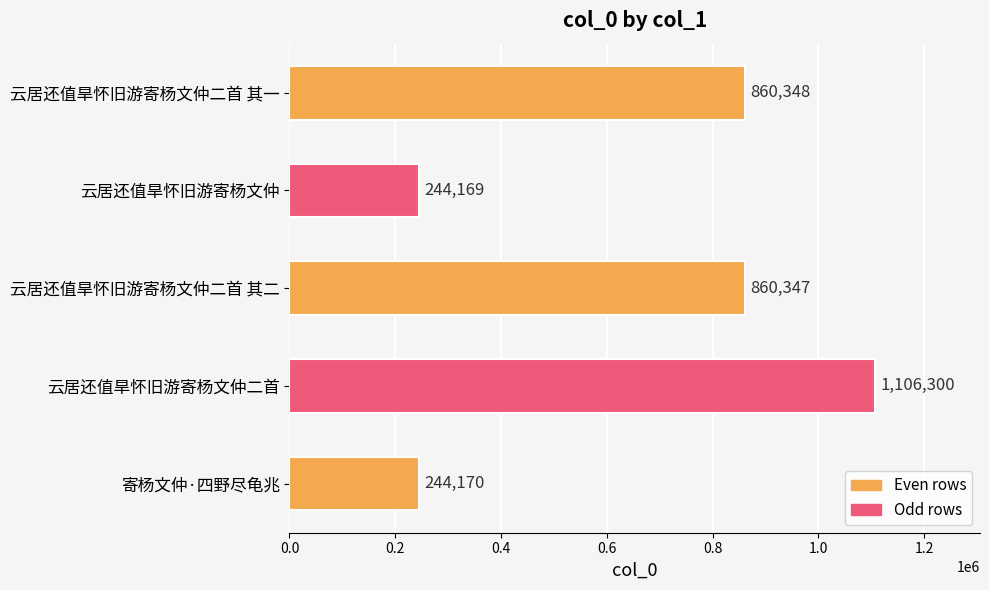

Rank the categories by value from highest to lowest.

云居还值旱怀旧游寄杨文仲二首, 云居还值旱怀旧游寄杨文仲二首 其一, 云居还值旱怀旧游寄杨文仲二首 其二, 寄杨文仲·四野尽龟兆, 云居还值旱怀旧游寄杨文仲